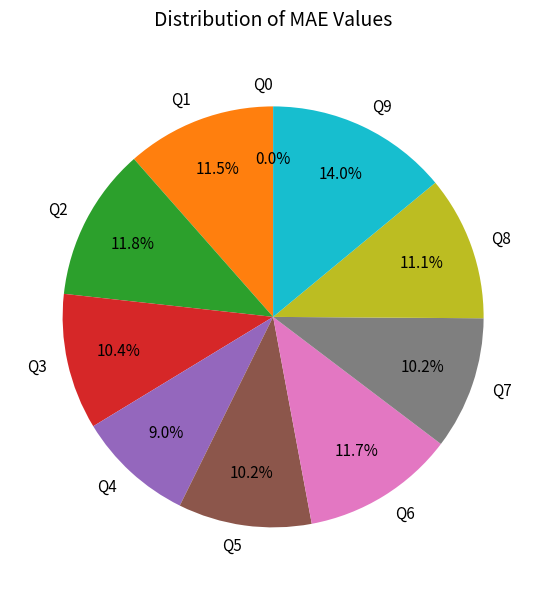

Which category has the biggest portion of the pie?

Q9